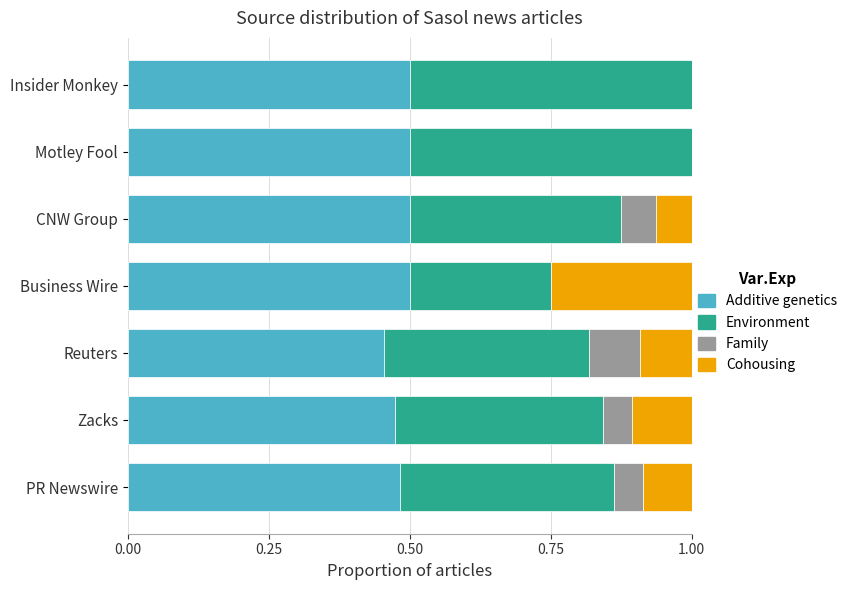

True or false: Additive genetics has a value of 0.7 at PR Newswire.

False